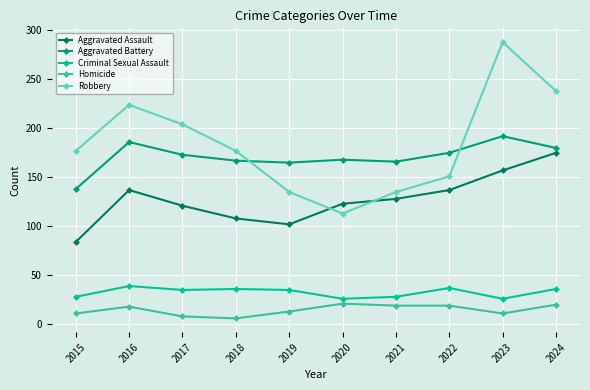

At which category does the chart reach its peak across all series?

2023